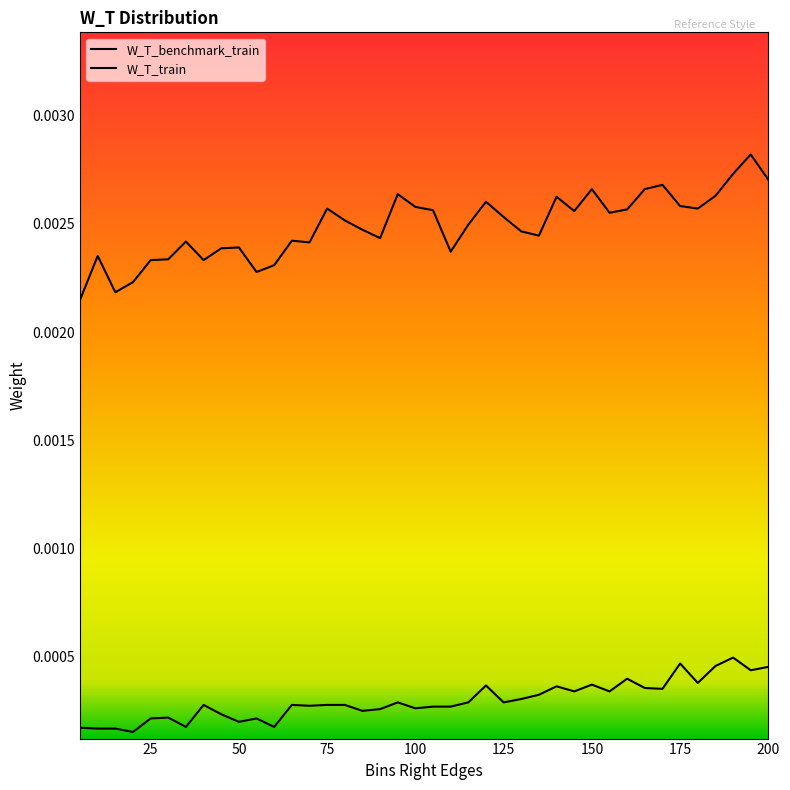

Which series has the widest spread of values?

W_T_benchmark_train